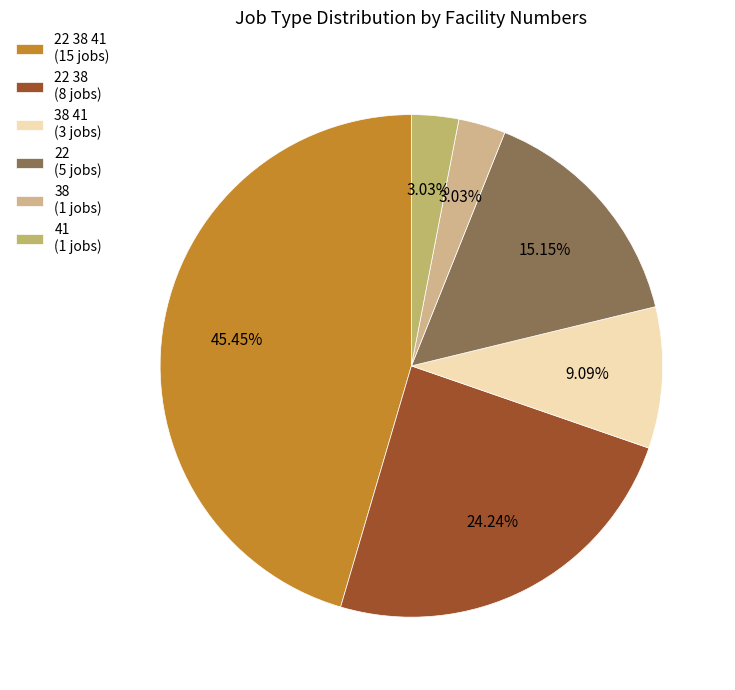

How many segments does this pie chart have?

6